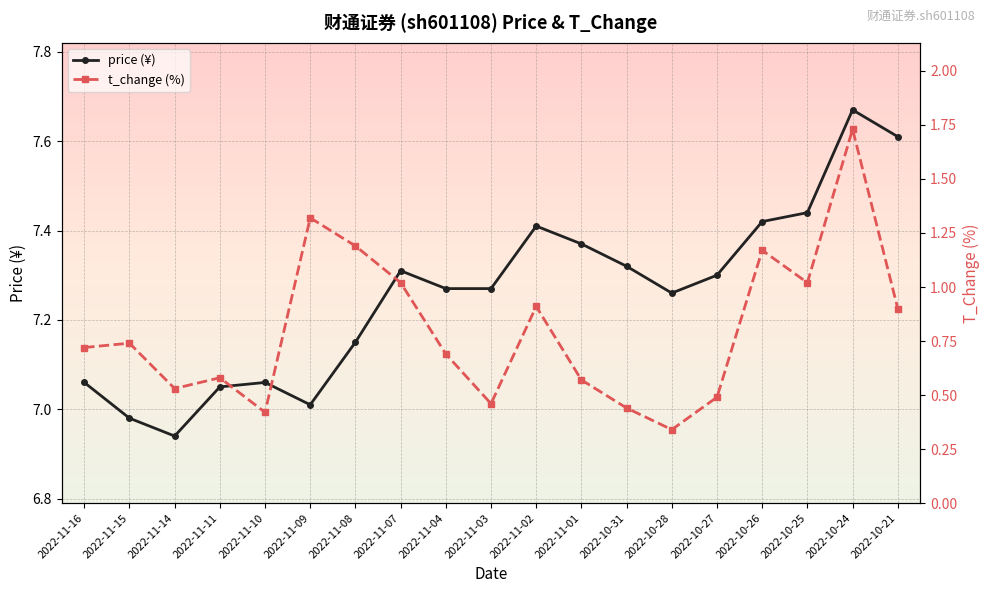

What is the value of the t_change point at the 9th from the left?

0.7